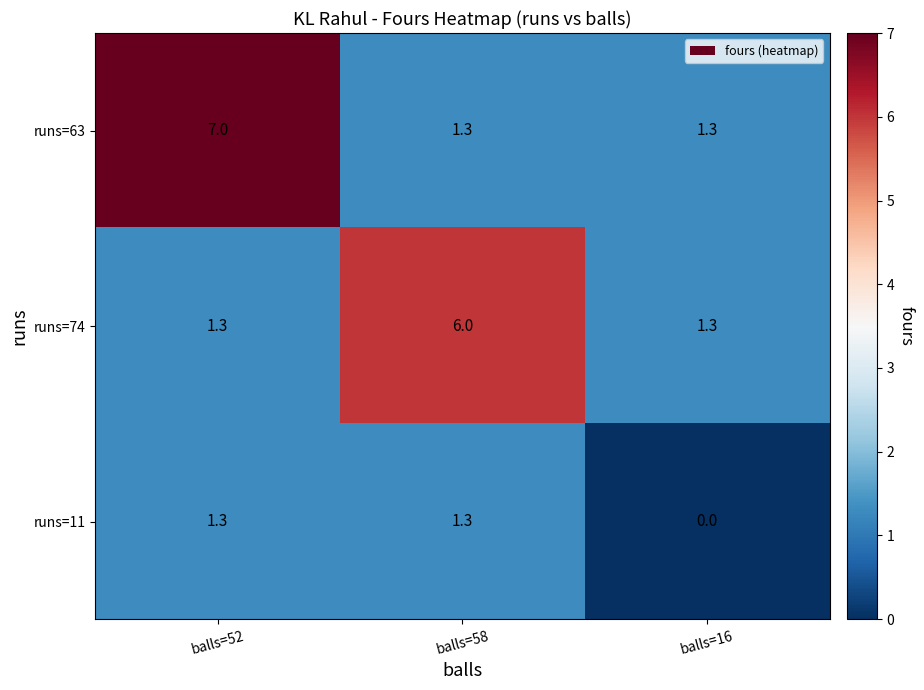

At which category is the sum across all series the highest?

balls=52